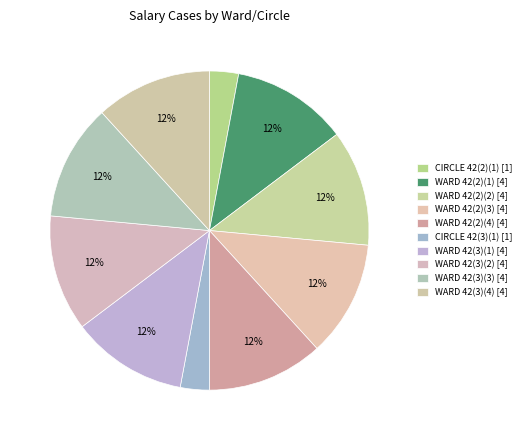

Rank the categories by value from lowest to highest.

CIRCLE 42(2)(1), CIRCLE 42(3)(1), WARD 42(2)(1), WARD 42(2)(2), WARD 42(2)(3), WARD 42(2)(4), WARD 42(3)(1), WARD 42(3)(2), WARD 42(3)(3), WARD 42(3)(4)